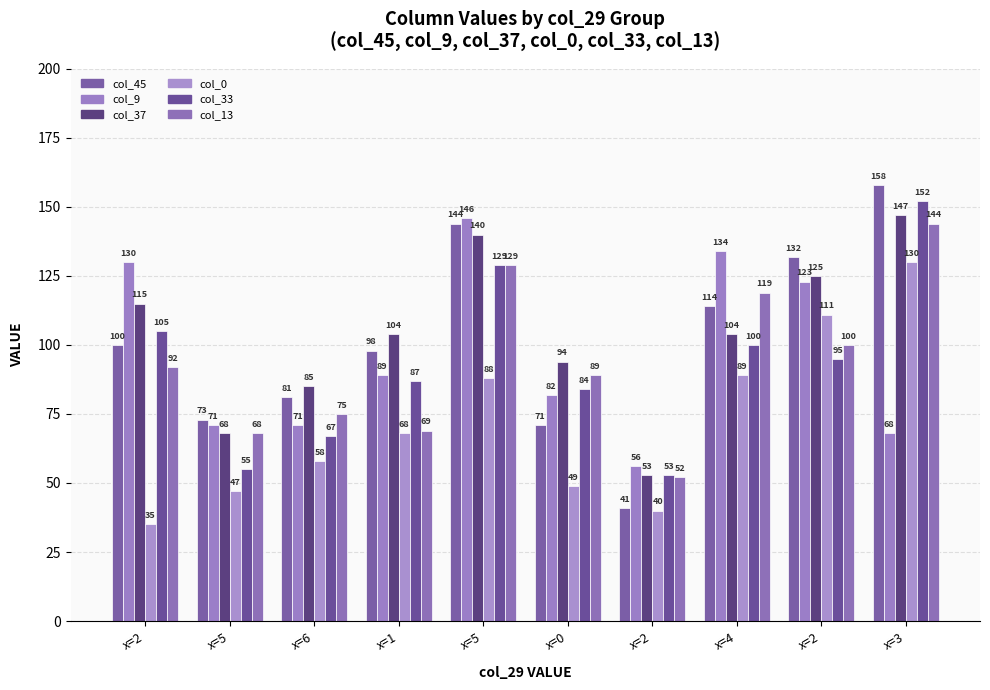

How many data points in col_33 are less than 95?

5